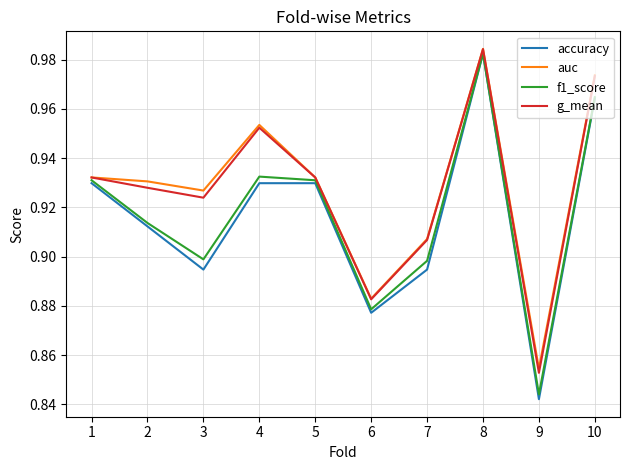

The auc series shows 0.4 at 8. True or false?

False